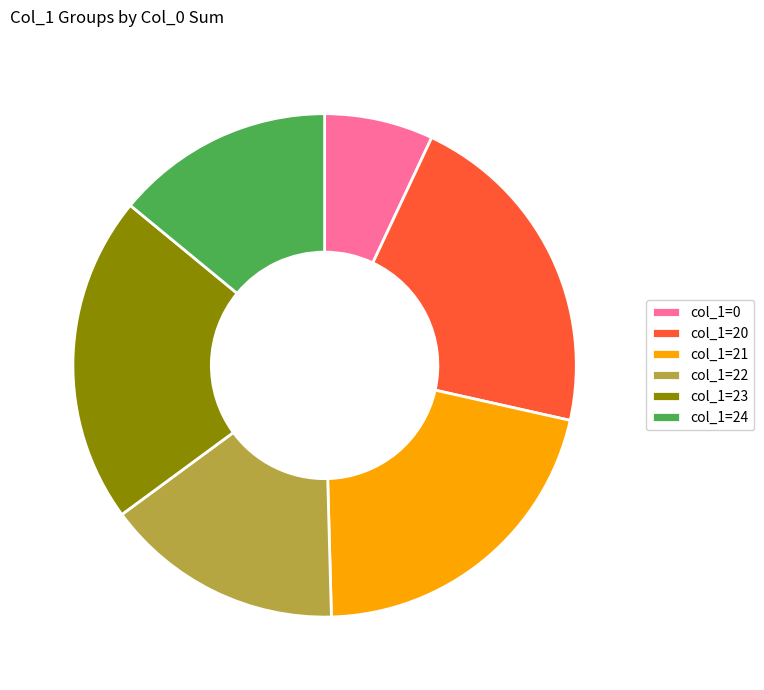

Do col_1=20 and col_1=21 together represent more than half of the pie?

No